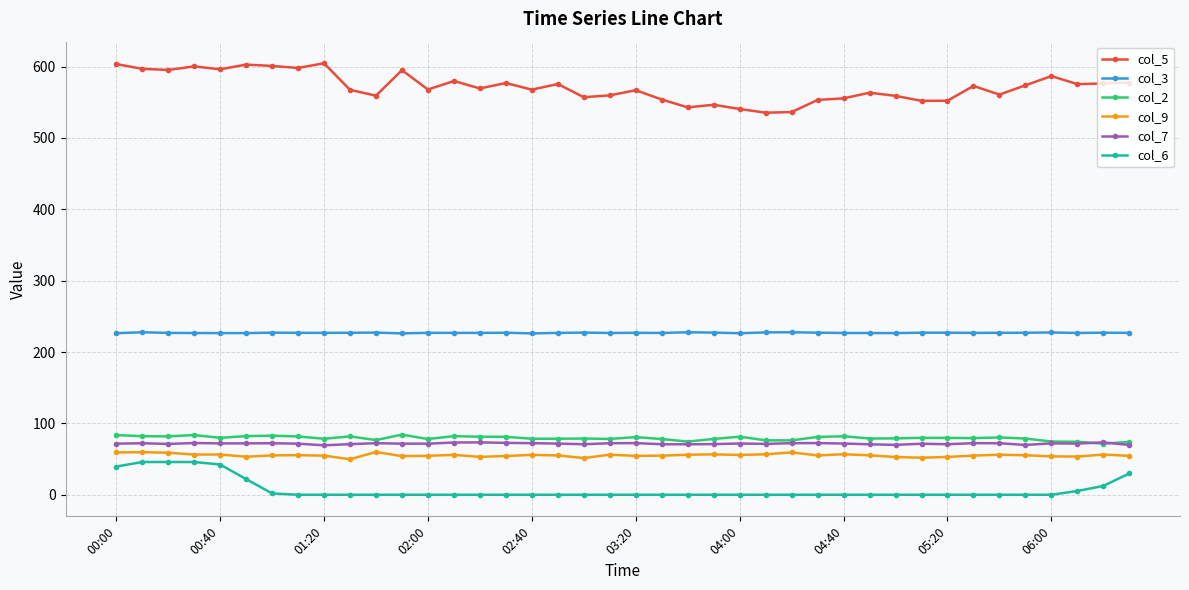

What is the maximum value for col_2?

84.3